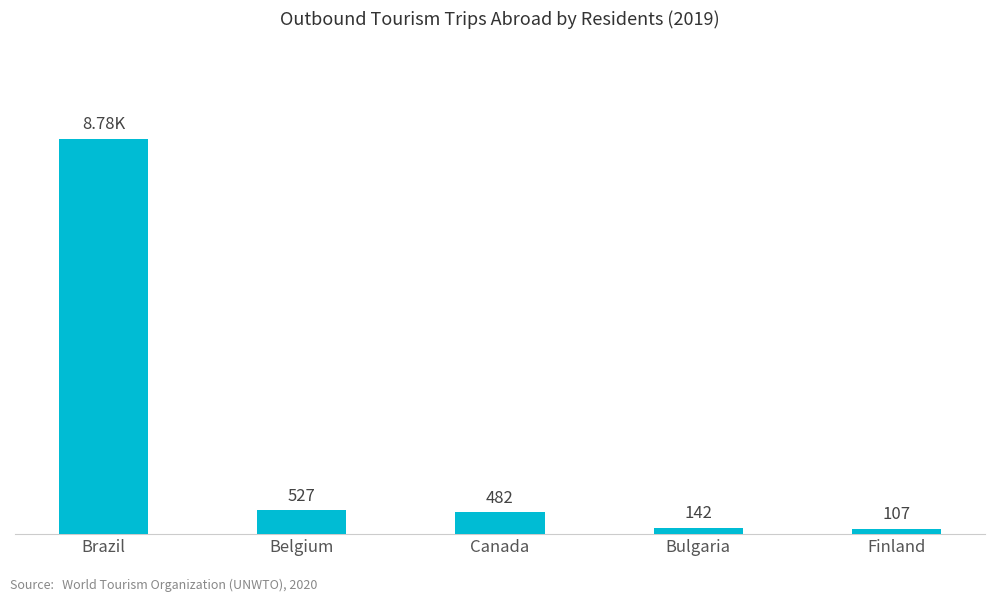

Between Belgium and Finland, which is larger?

Belgium